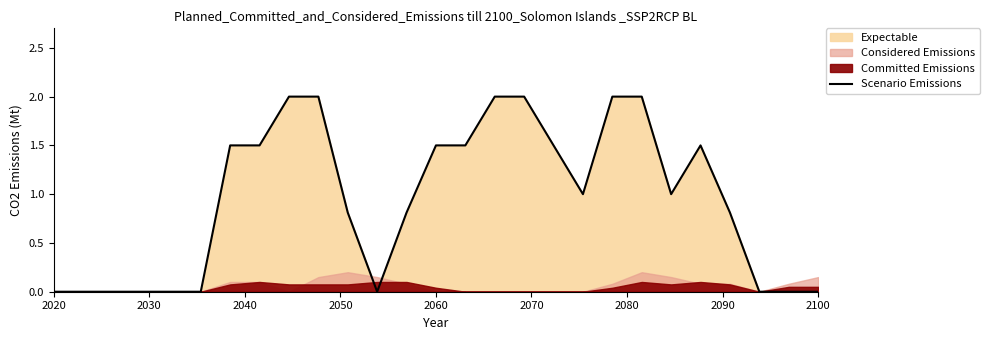

How many interior local peaks (higher than both neighbors) does the data have?

1